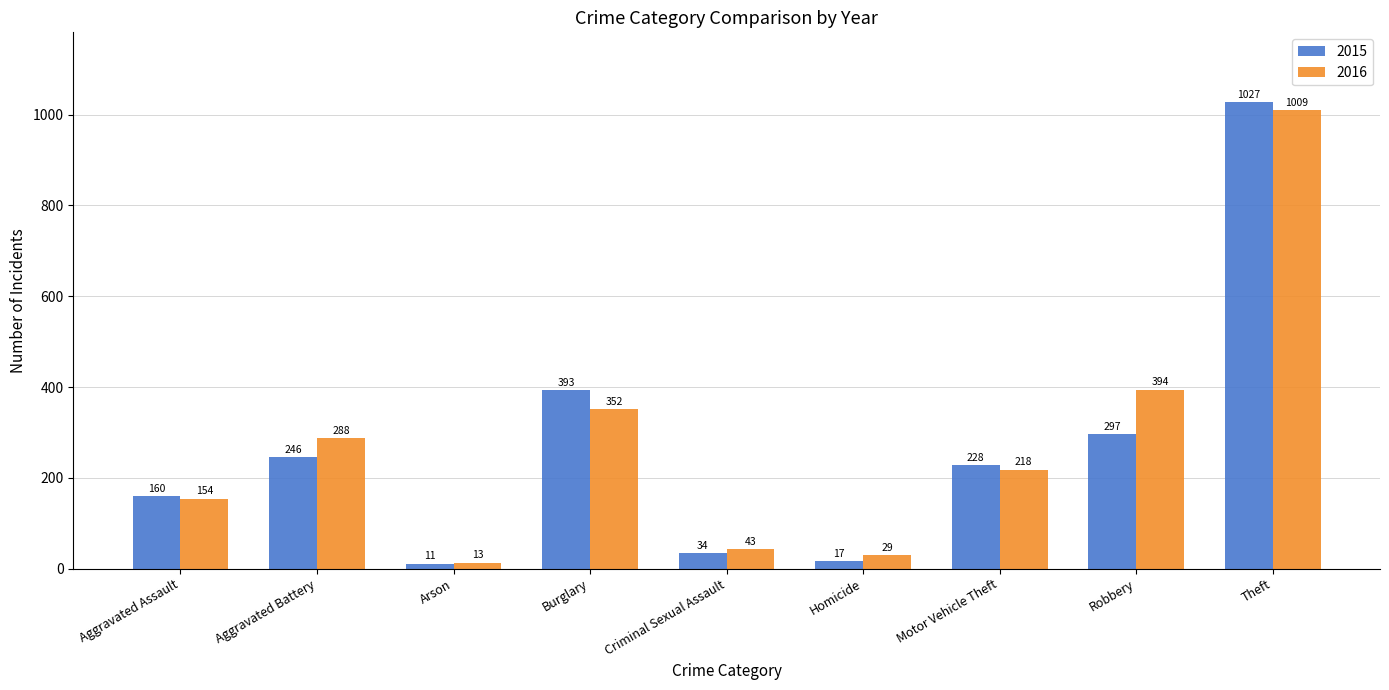

What is the difference between the maximum and minimum values in the 2015 series?

1016